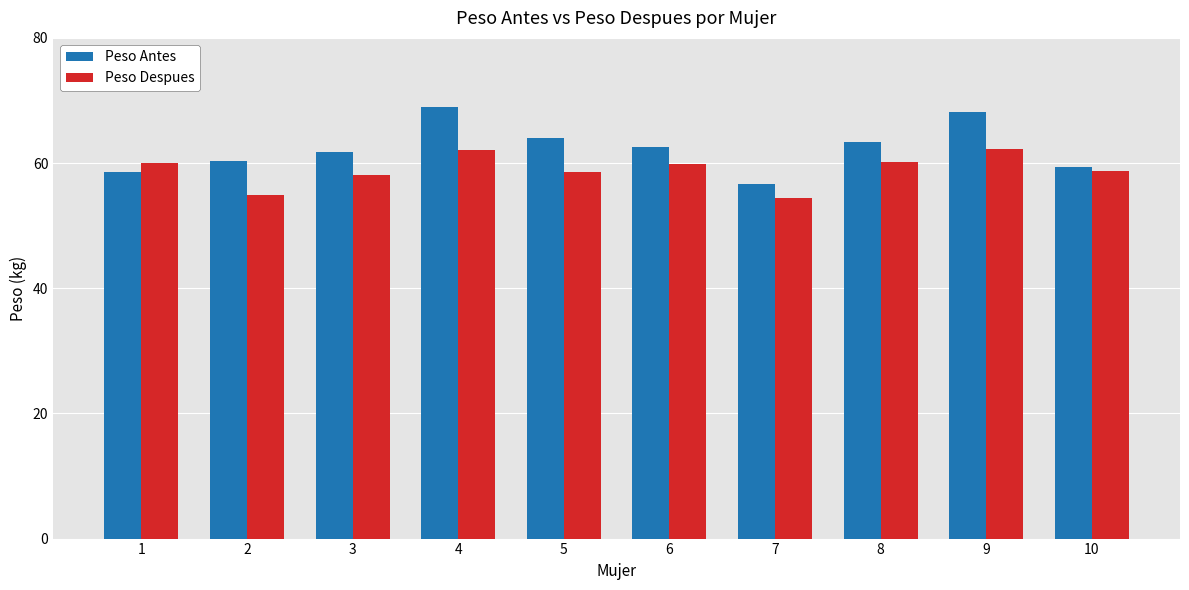

What is the difference between the maximum and minimum values in the Peso Despues series?

7.9